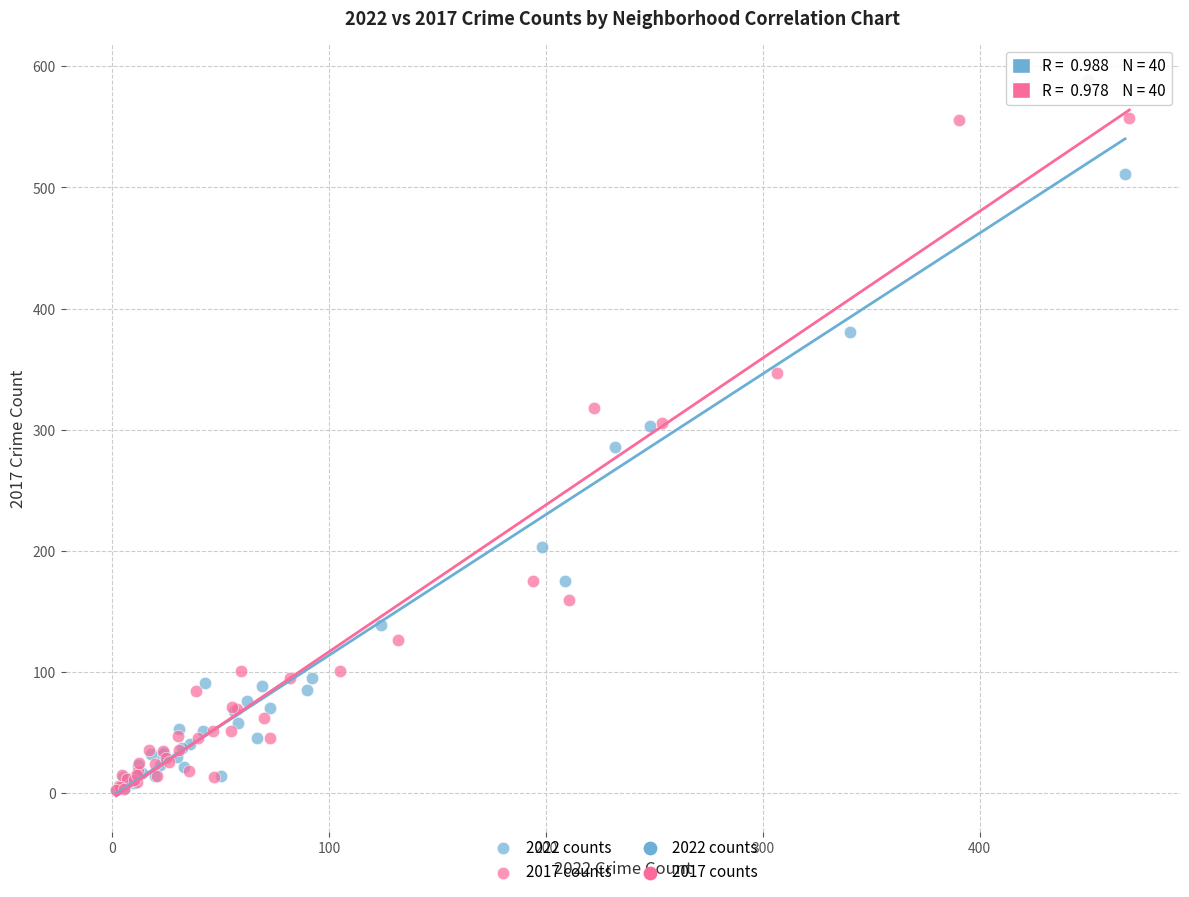

Which series has the largest Y range (max minus min)?

2022 counts